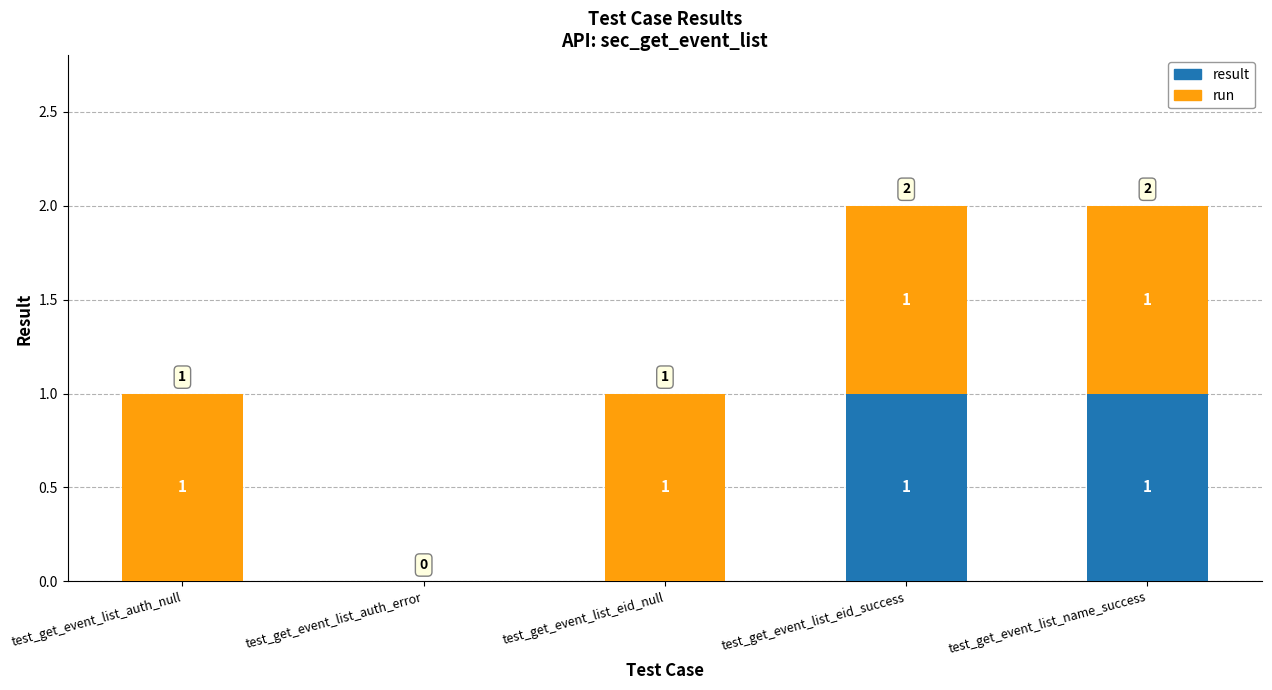

What is the total value across all series at test_get_event_list_eid_null?

1